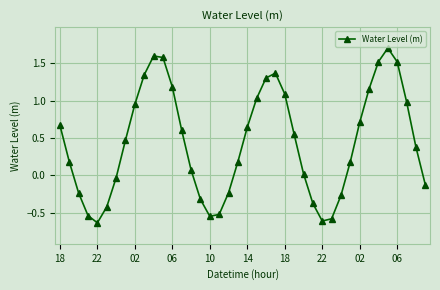

What is the greatest value displayed?

1.7